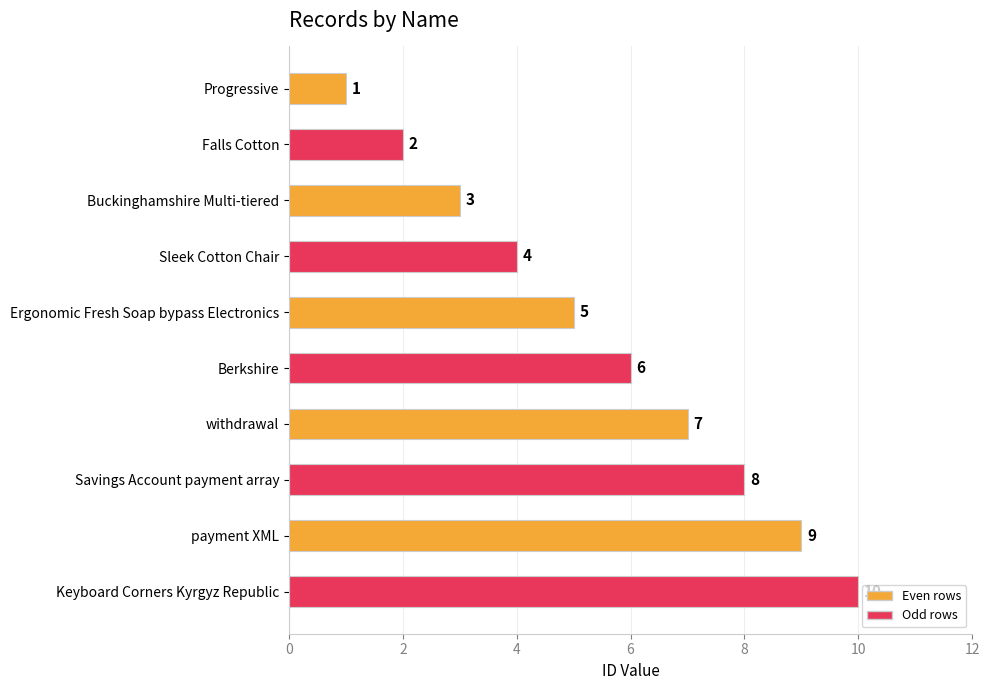

At which label is the value closest to 5?

Ergonomic Fresh Soap bypass Electronics